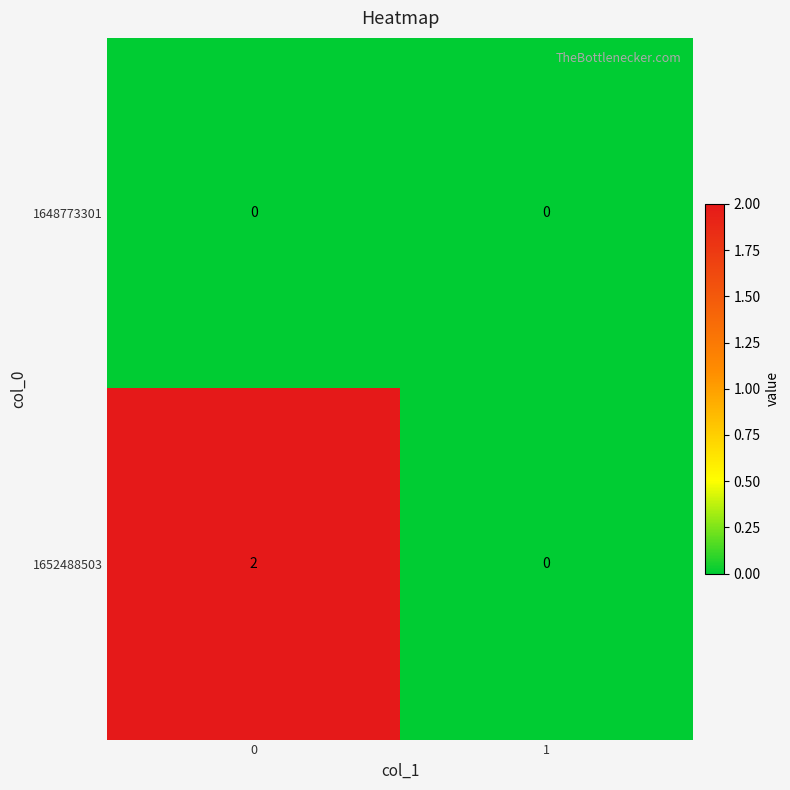

True or false: 1652488503 has a value of 0 at 1.

True